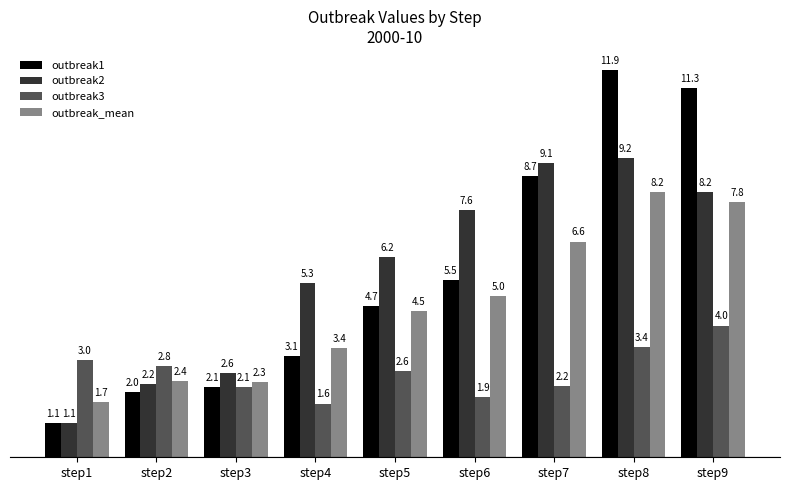

Which series changed the most between step4 and step5?

outbreak1